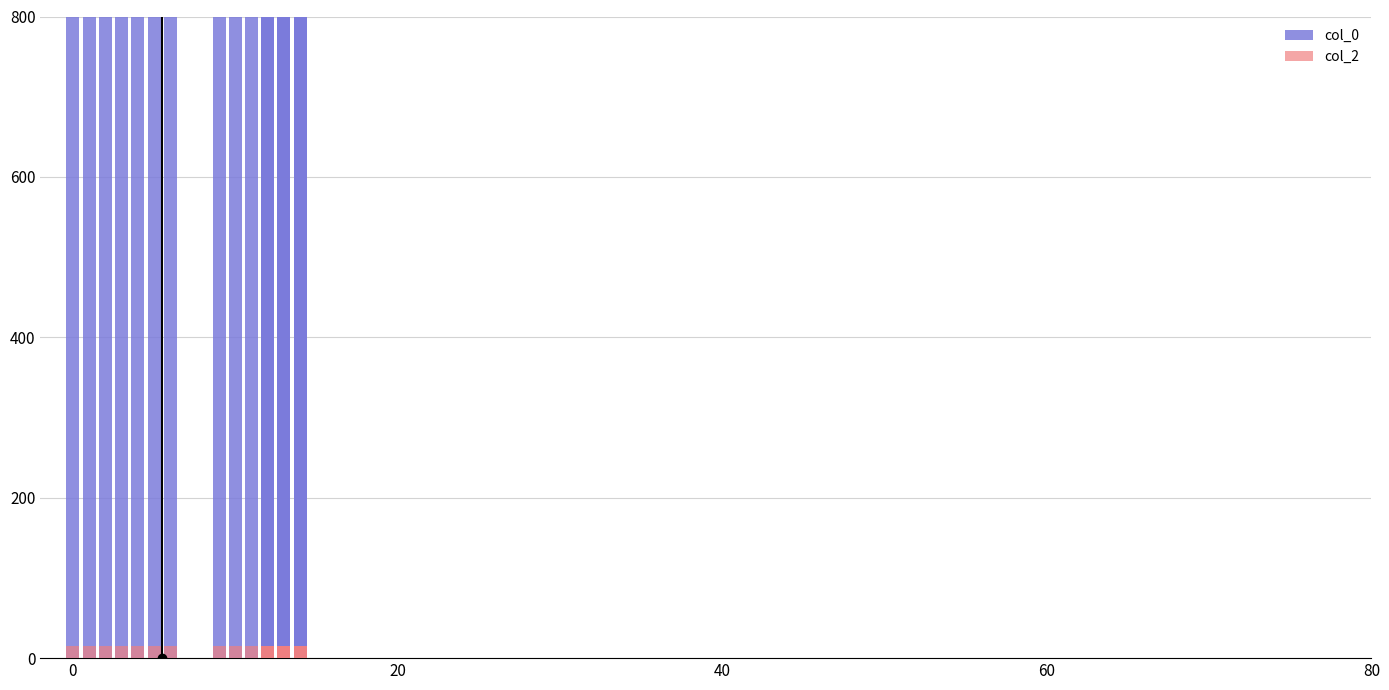

What are all the series names shown in the legend?

col_0, col_2